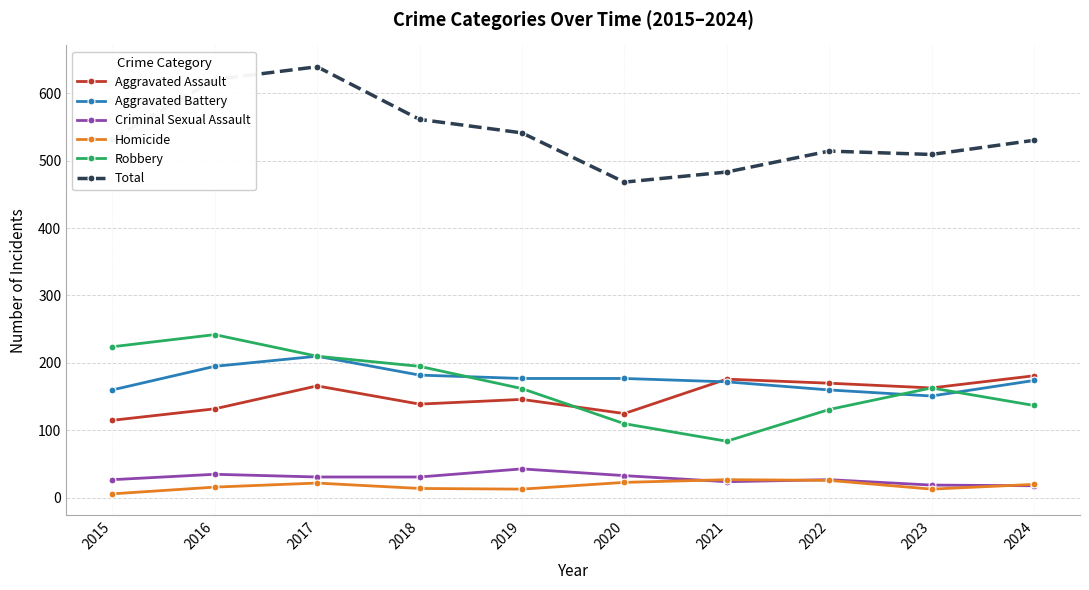

What value does the Total series have at 2016, to the nearest 10?

620